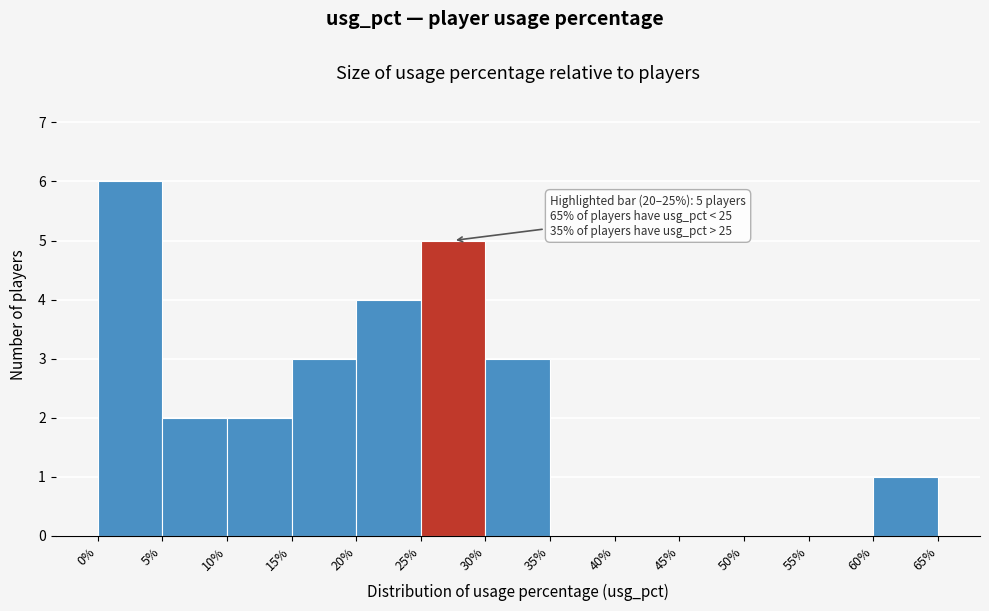

Over which range of the x-axis is the bar tallest?

0% to 5%